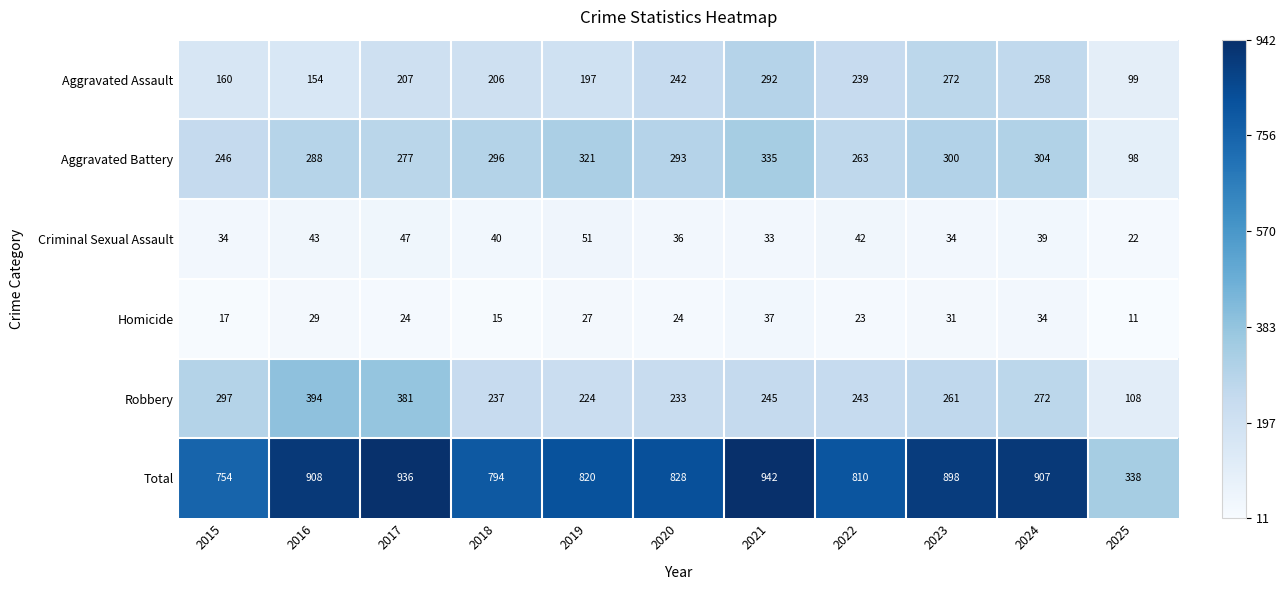

Which series has the largest range (max minus min)?

Total